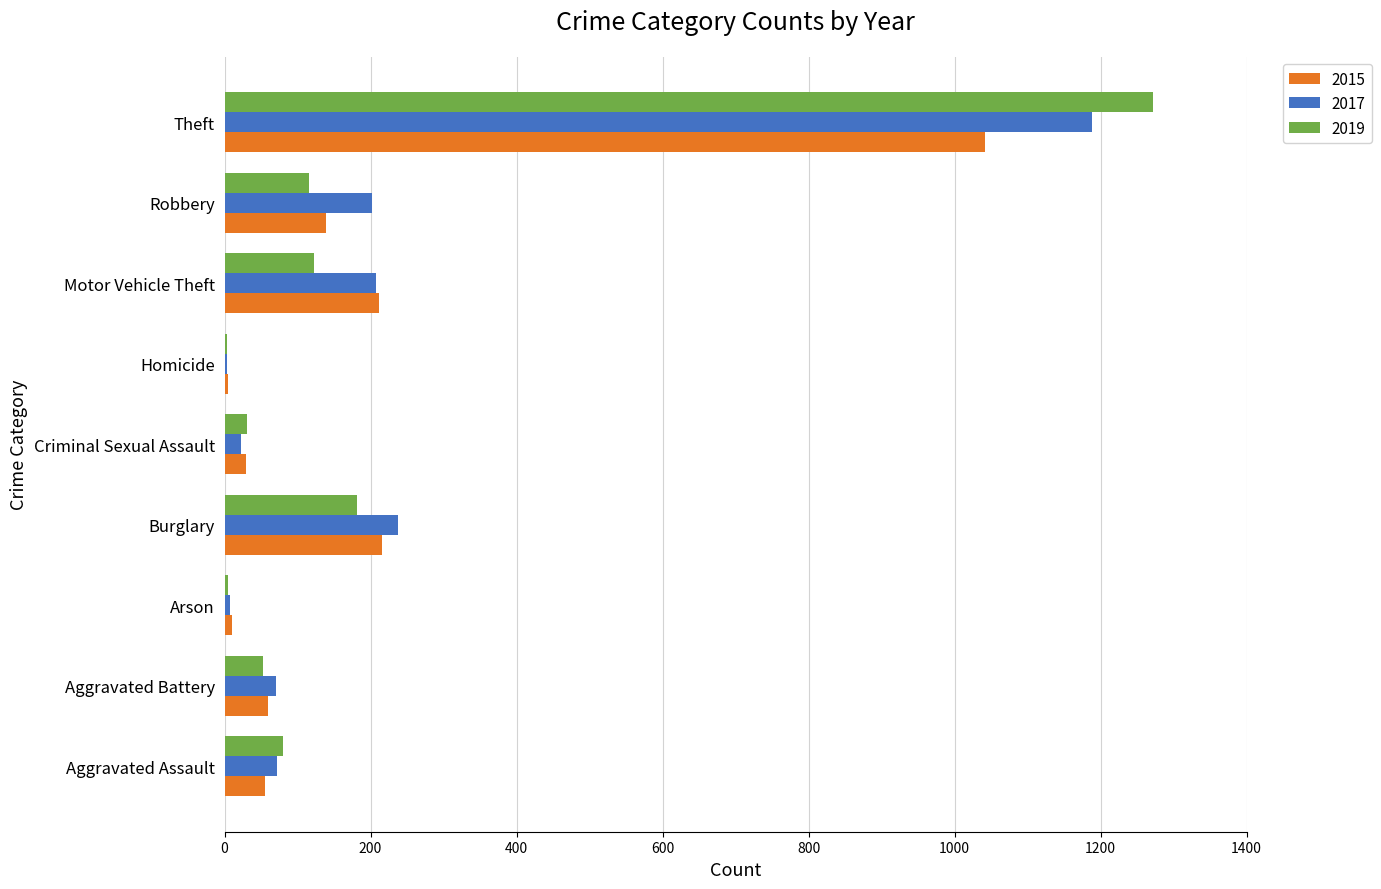

What is the sum of all 2019 values?

1866